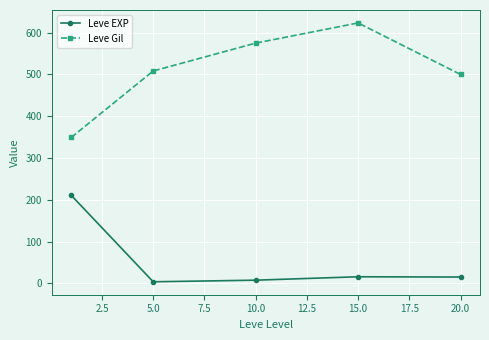

What is the difference between the maximum and minimum values in the Leve EXP series?

207.0